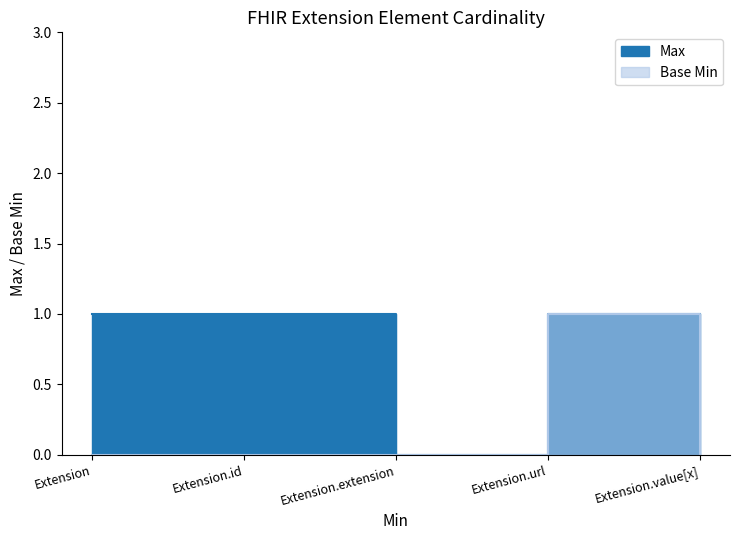

At how many categories does at least one series exceed 0?

4